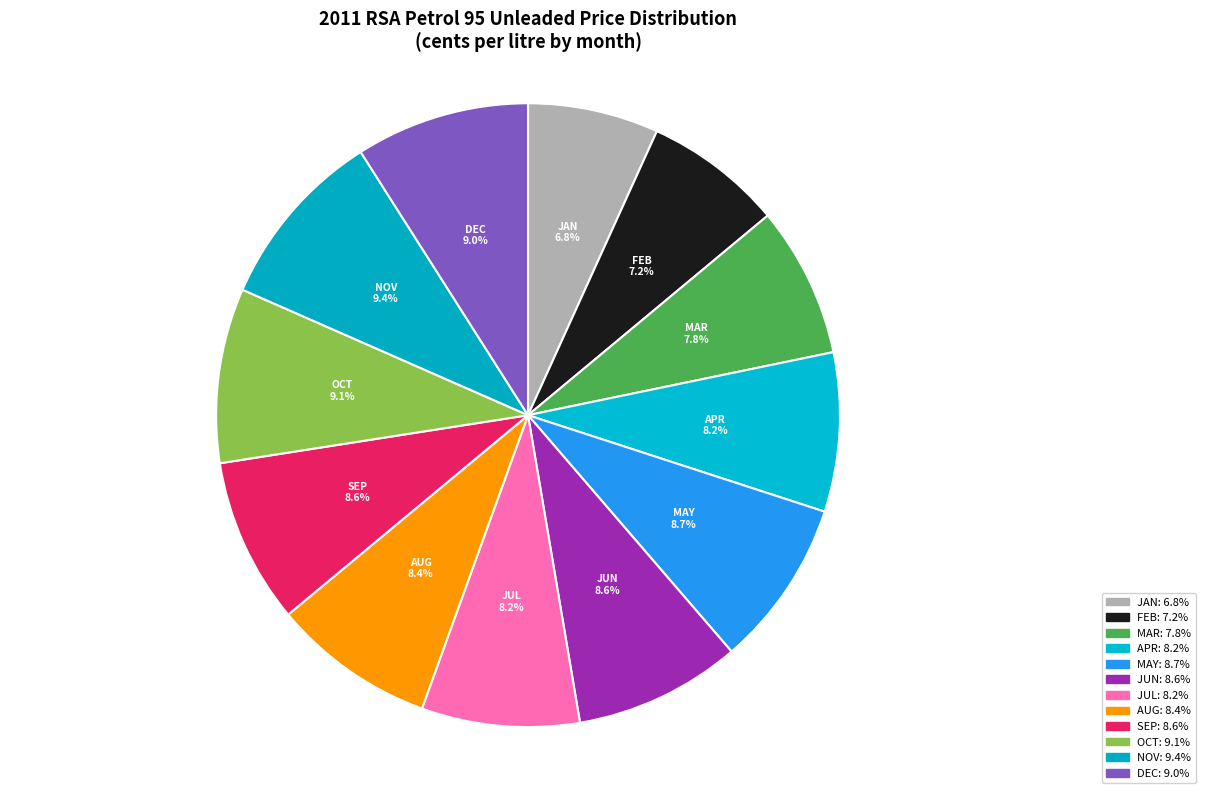

To the nearest percent, what is the difference between the largest and smallest slice percentages?

3%